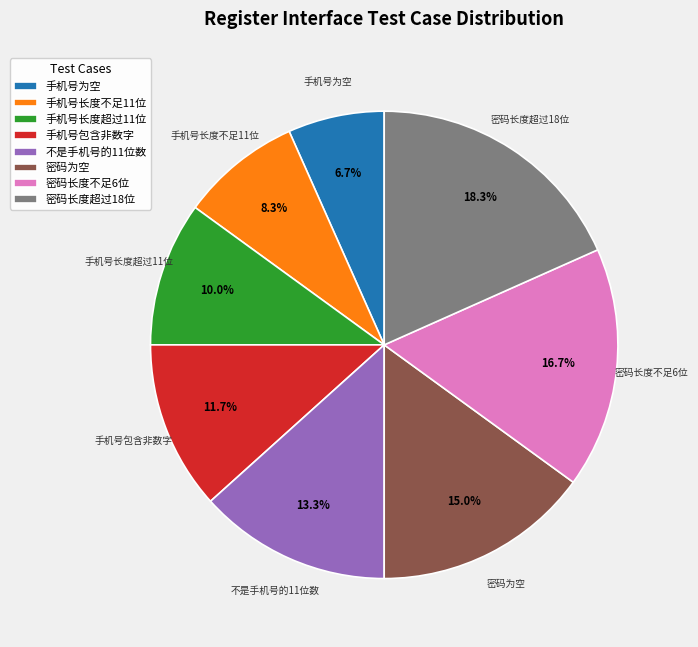

To the nearest percent, what percentage of the pie is 不是手机号的11位数?

13%